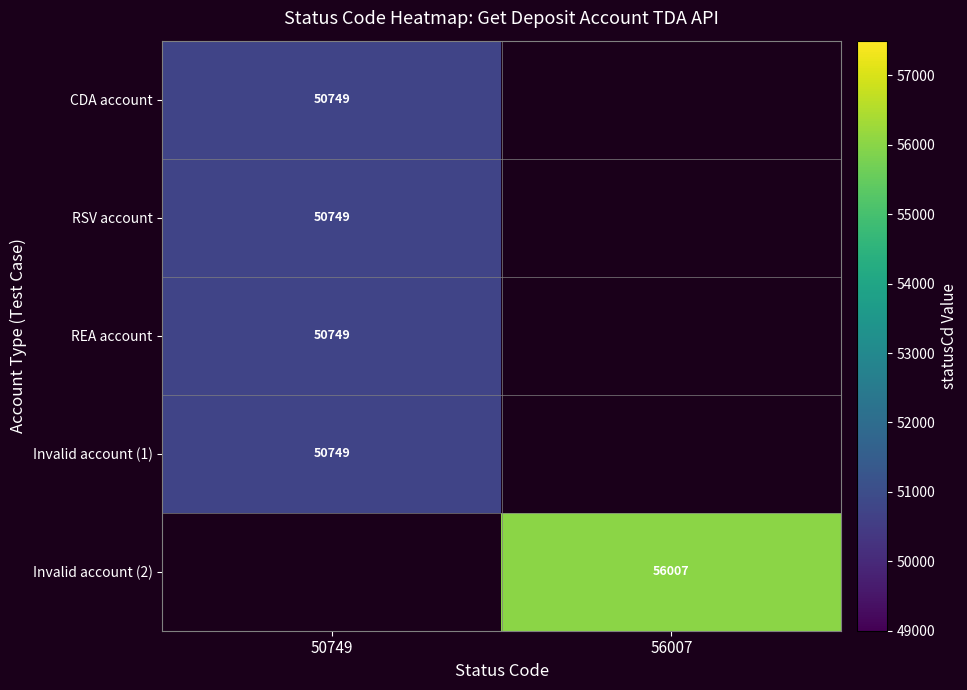

The RSV account series shows 50749 at 50749. True or false?

True